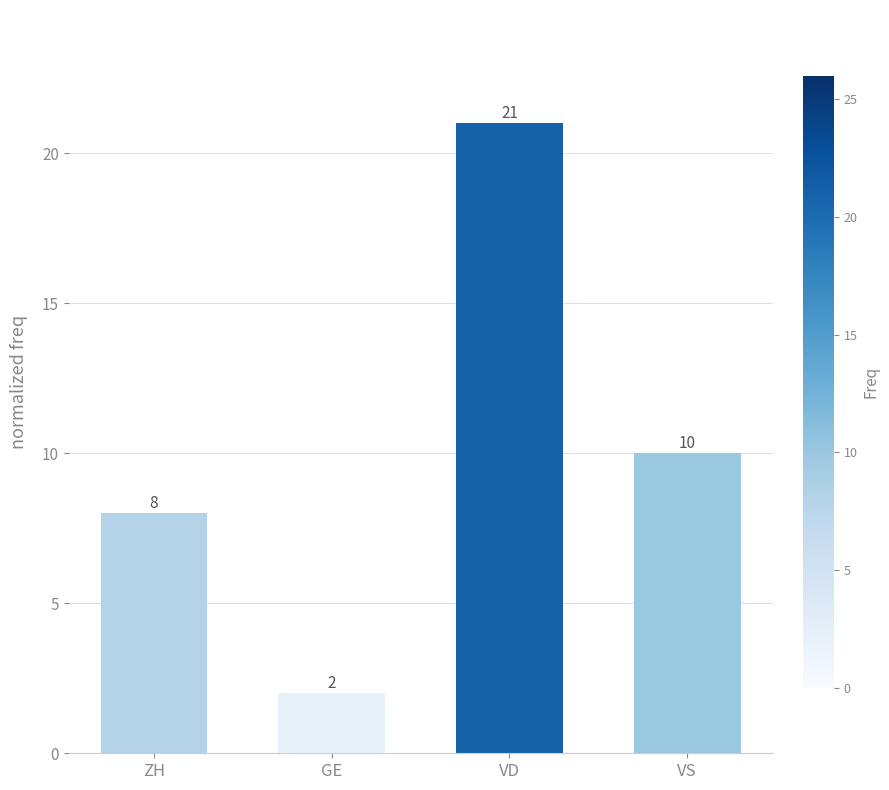

At which category does the chart reach its minimum across all series?

GE